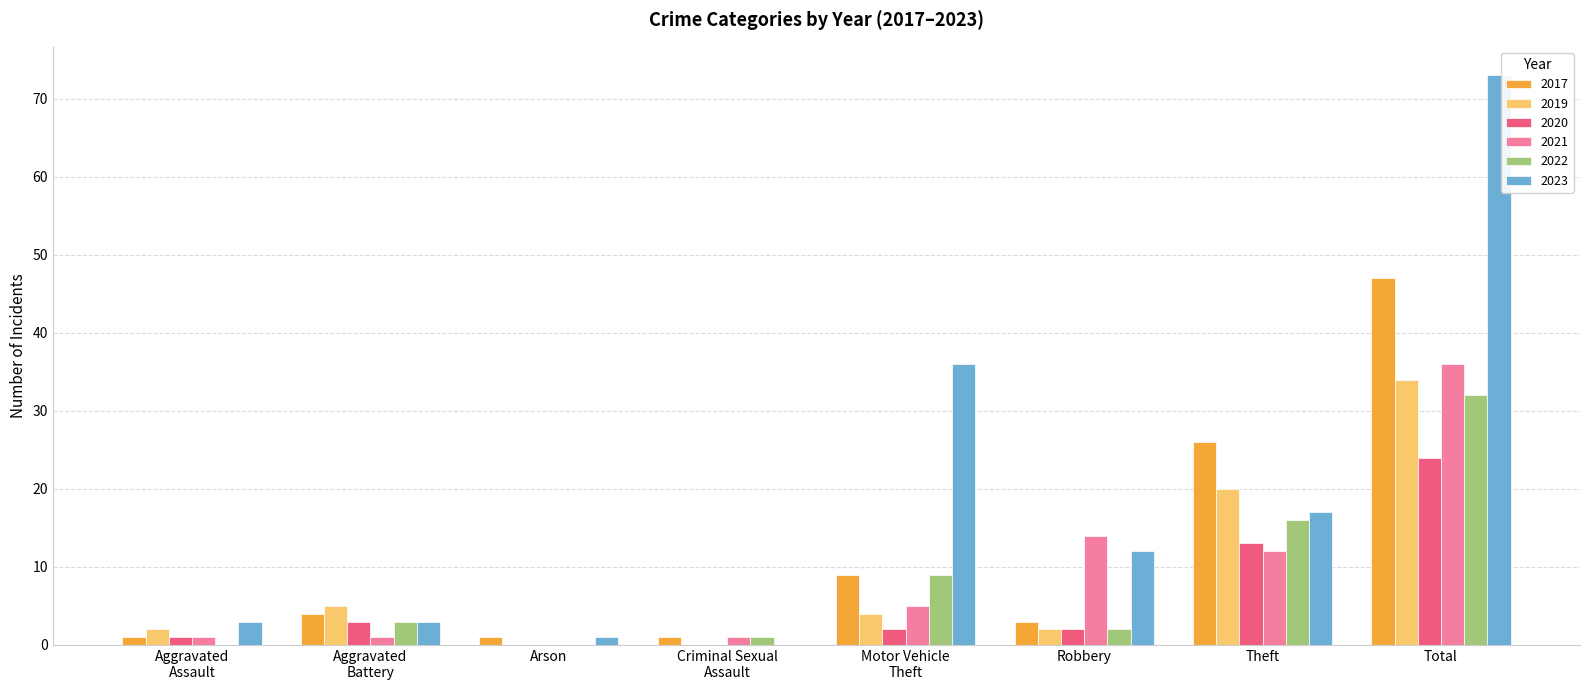

What is the maximum value shown in the chart?

73